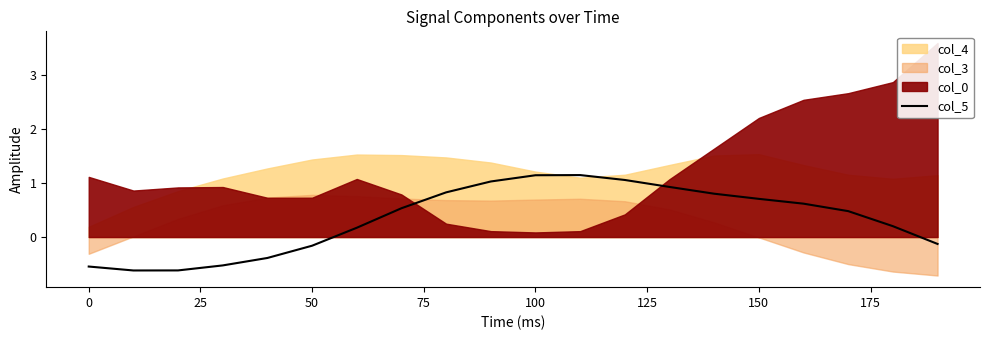

Is it true that col_5 equals 1.1 at 100?

True